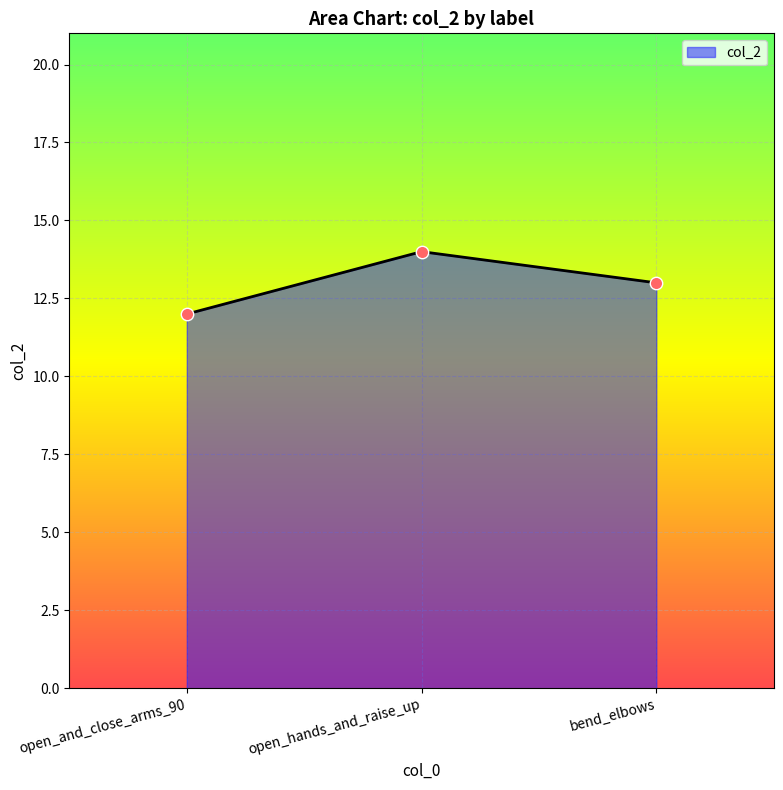

What is the ratio of the value at open_hands_and_raise_up to the value at open_and_close_arms_90?

1.2